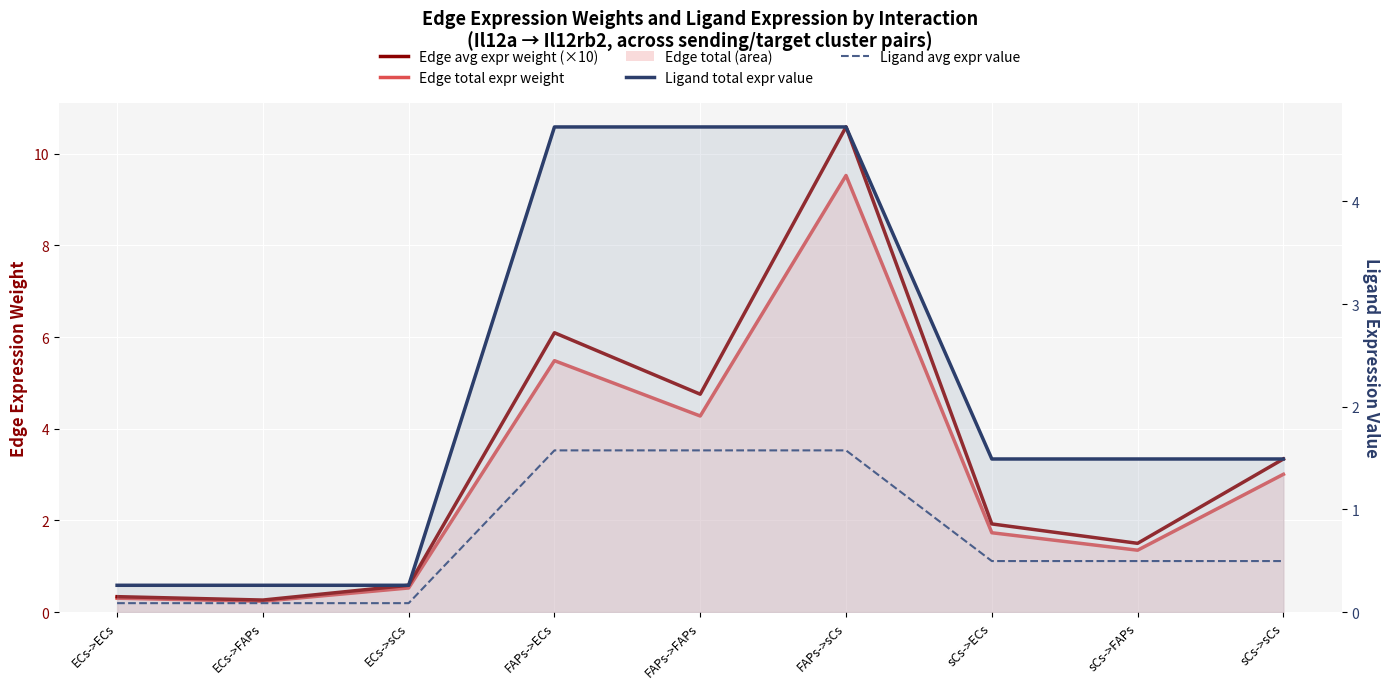

Rank the categories by Edge total expression weight (line) value from highest to lowest.

FAPs->sCs, FAPs->ECs, FAPs->FAPs, sCs->sCs, sCs->ECs, sCs->FAPs, ECs->sCs, ECs->ECs, ECs->FAPs